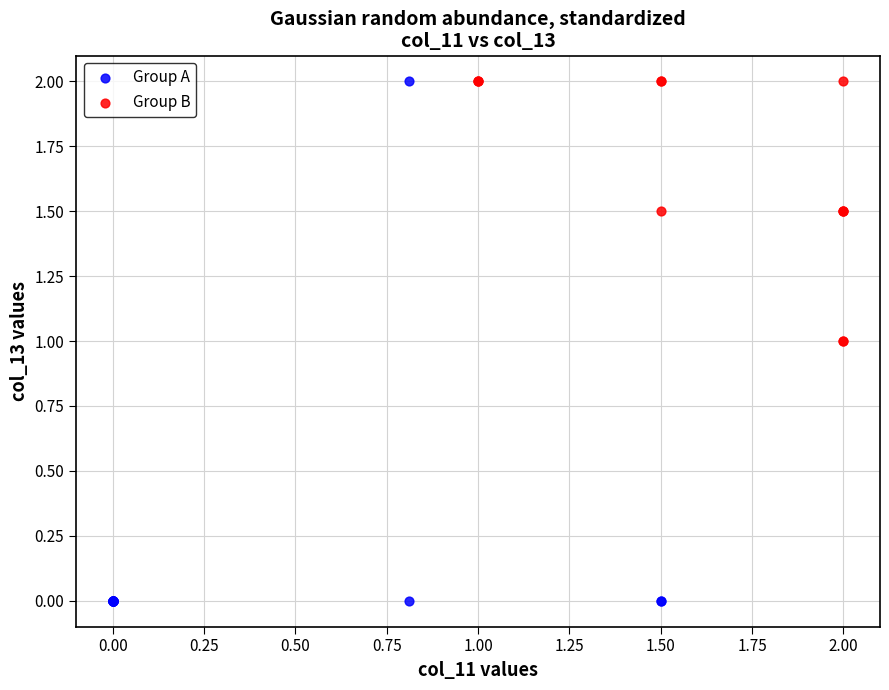

Which series has the widest spread of Y values?

Group A